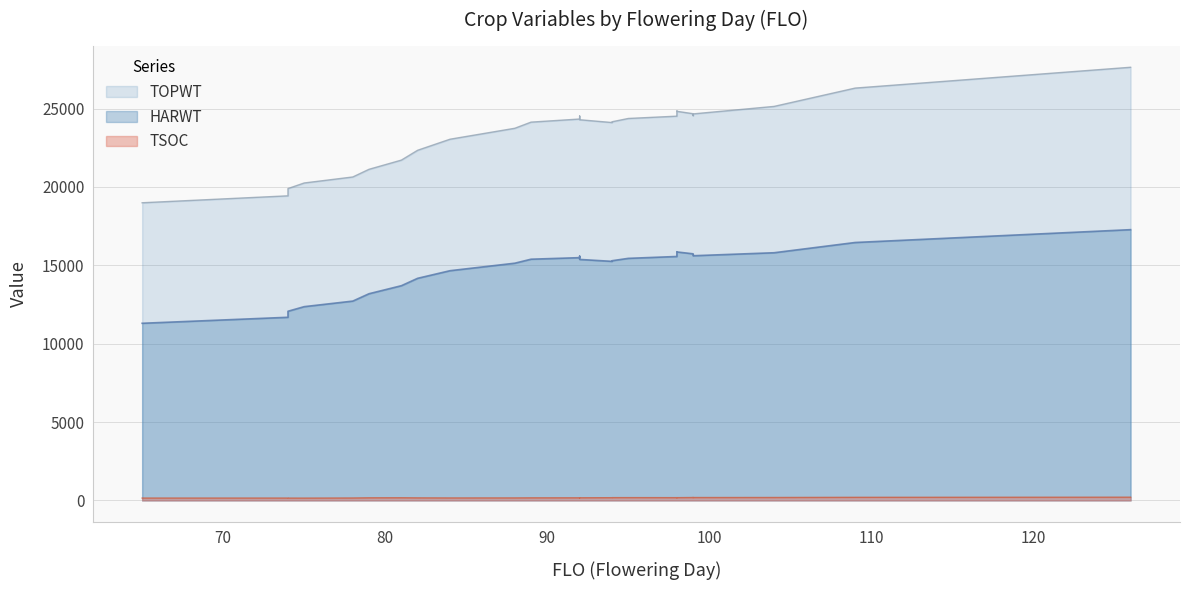

At how many categories does at least one series exceed 20277?

26